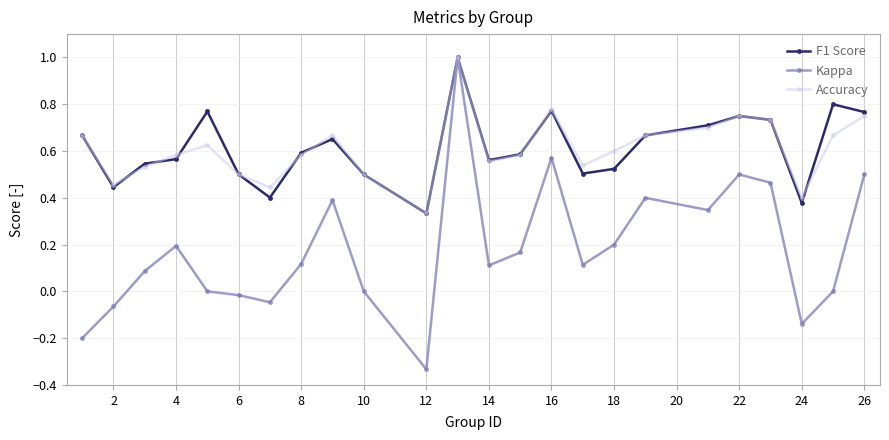

True or false: F1 Score has more than 0 interior local peaks.

True